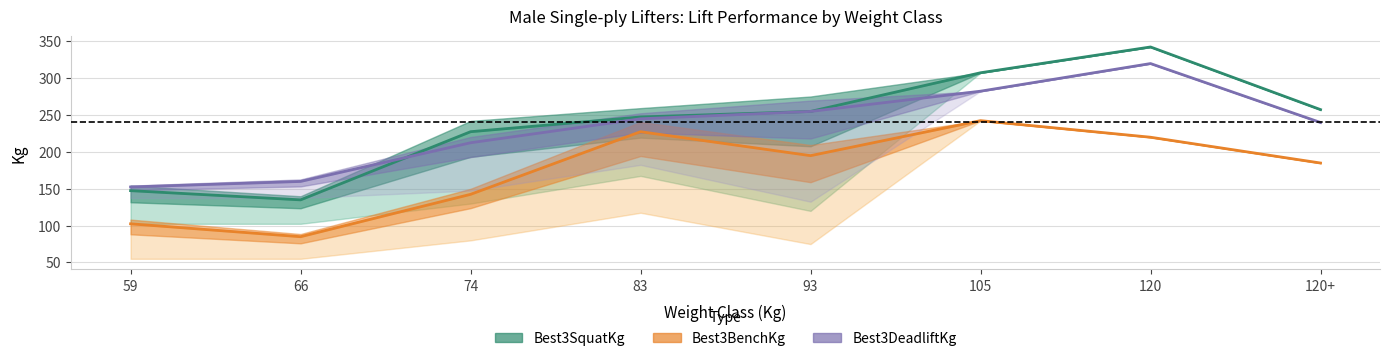

What is the total value across all series at 105?

832.5